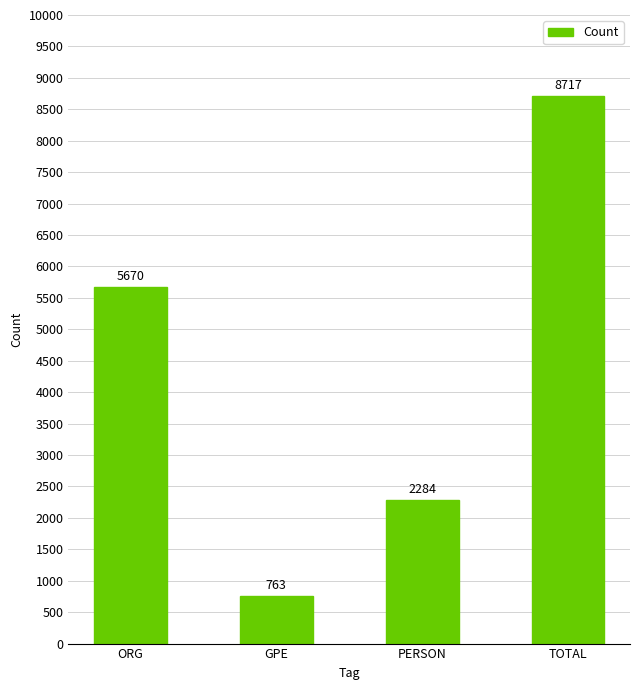

At which label is the value closest to 4740?

ORG